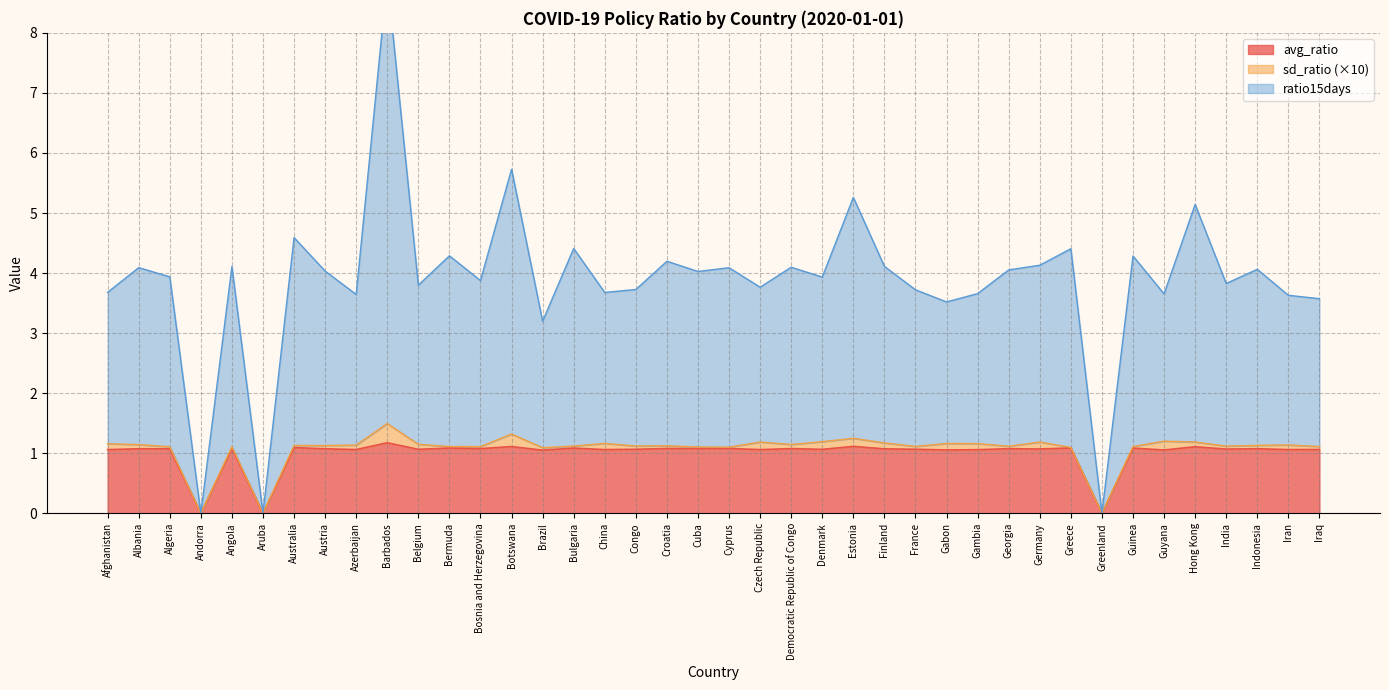

Between Belgium and Hong Kong, which series saw the biggest shift?

ratio15days